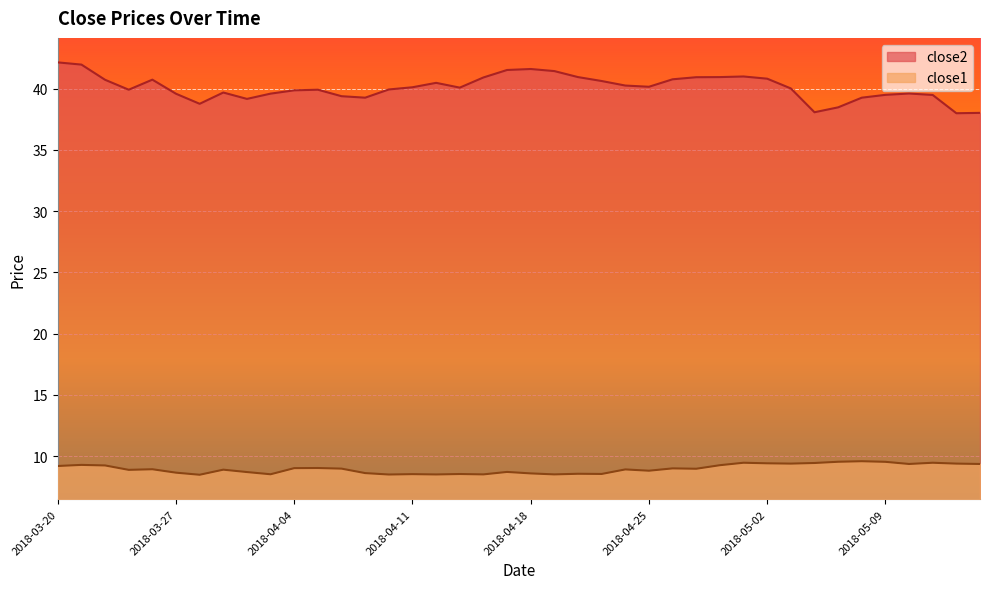

The close1 series shows 5.2 at 2018-05-09. True or false?

False